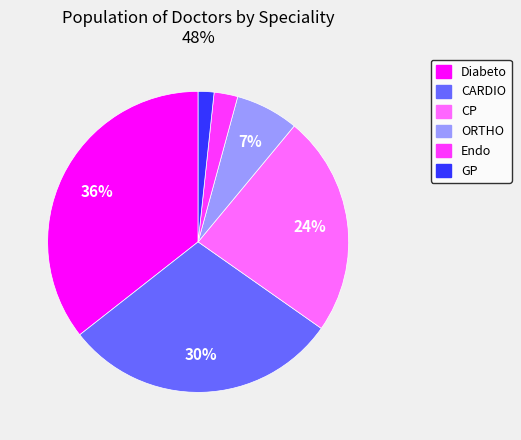

How many slices are in this pie chart?

6